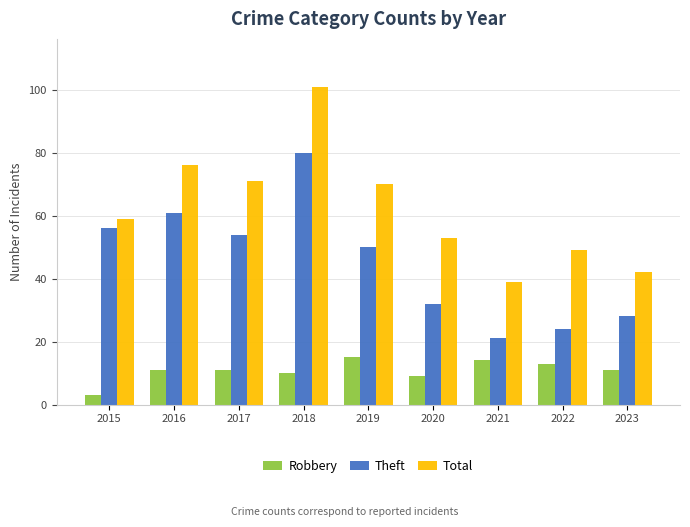

At 2023, list the series in order from smallest to largest.

Robbery, Theft, Total